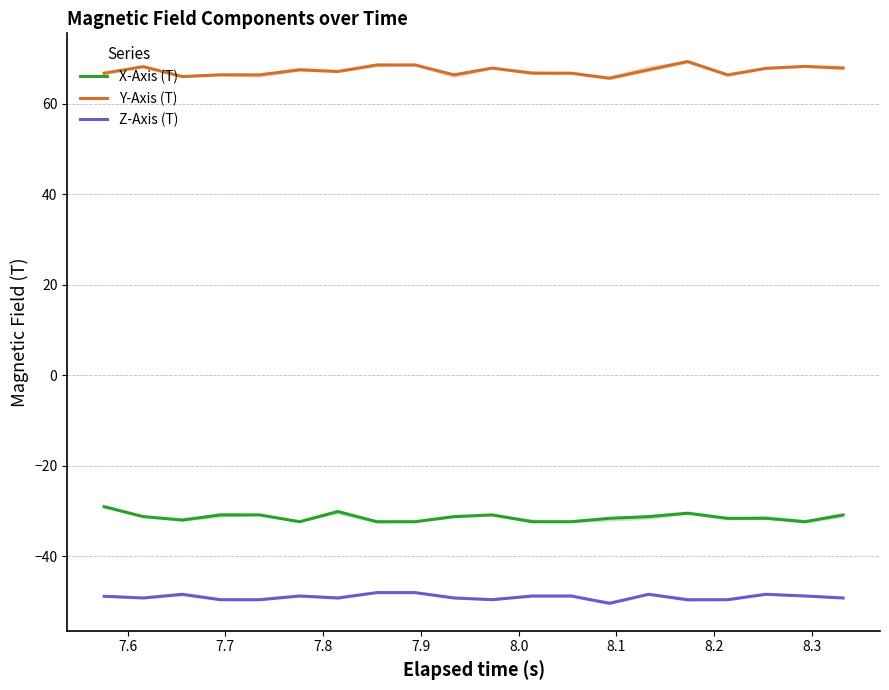

What are all the series names shown in the legend?

X-Axis (T), Y-Axis (T), Z-Axis (T)